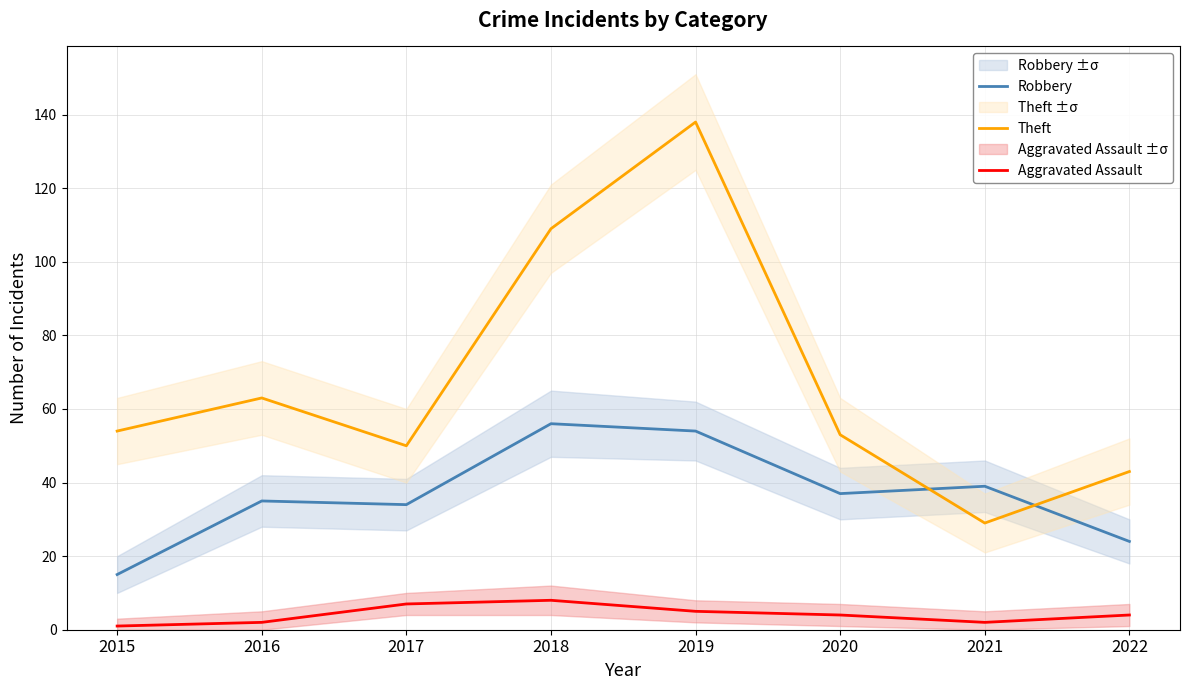

Rank the series by their average value, from highest to lowest.

Theft, Robbery, Aggravated Assault